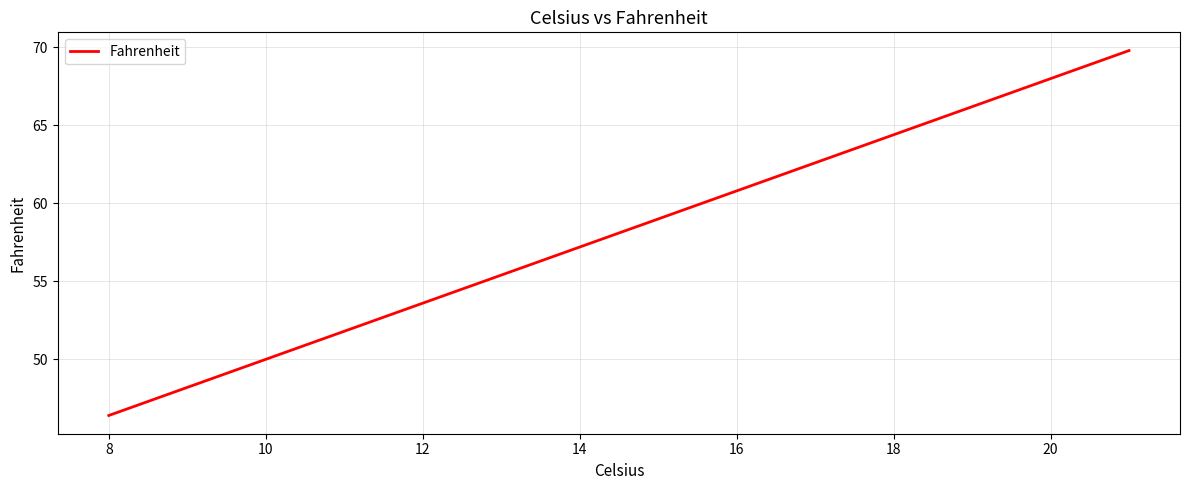

What is the difference between the maximum and second lowest values?

19.8